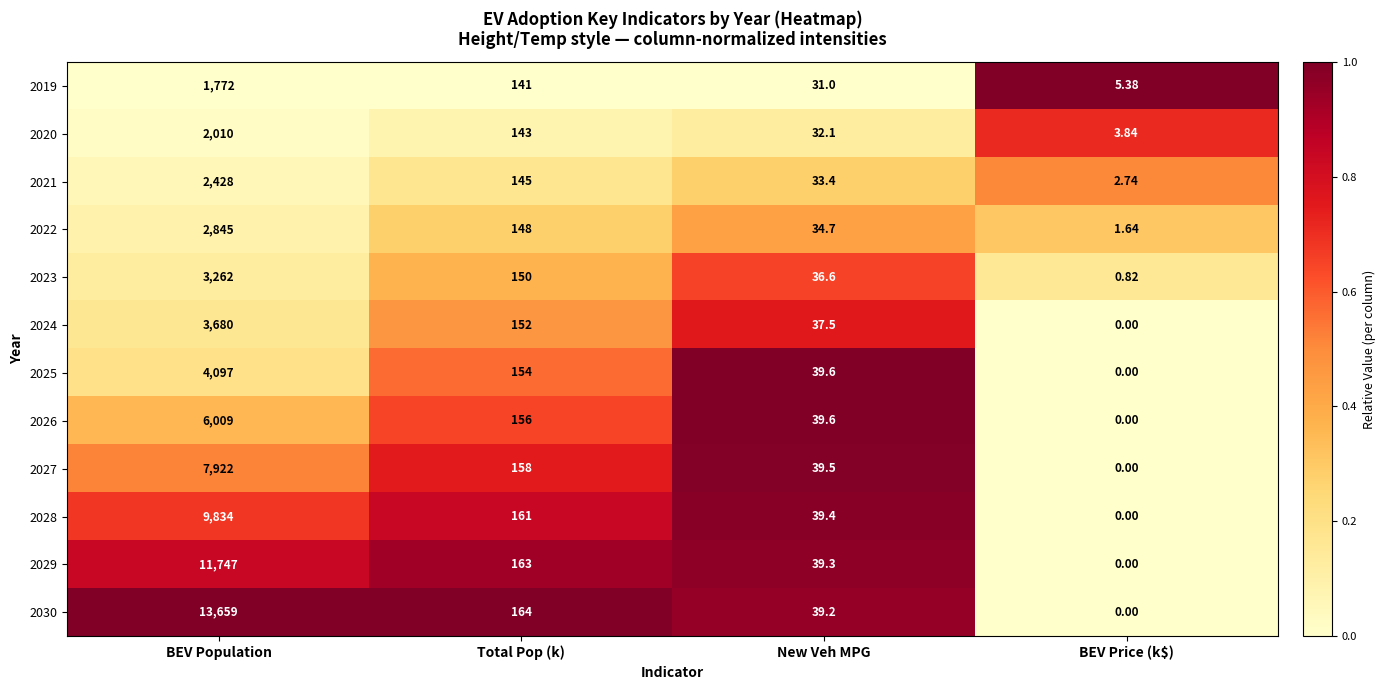

Which label corresponds to the smallest value in the chart?

BEV Price (k$)